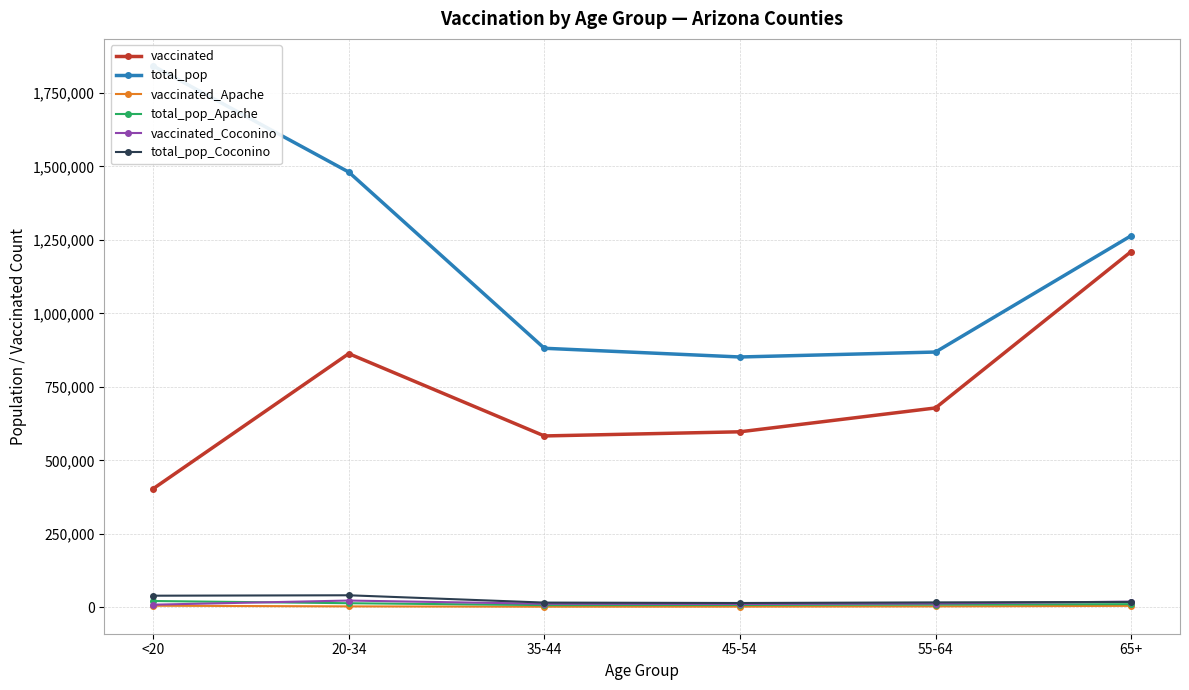

Where is the first local minimum for total_pop_Apache?

35-44